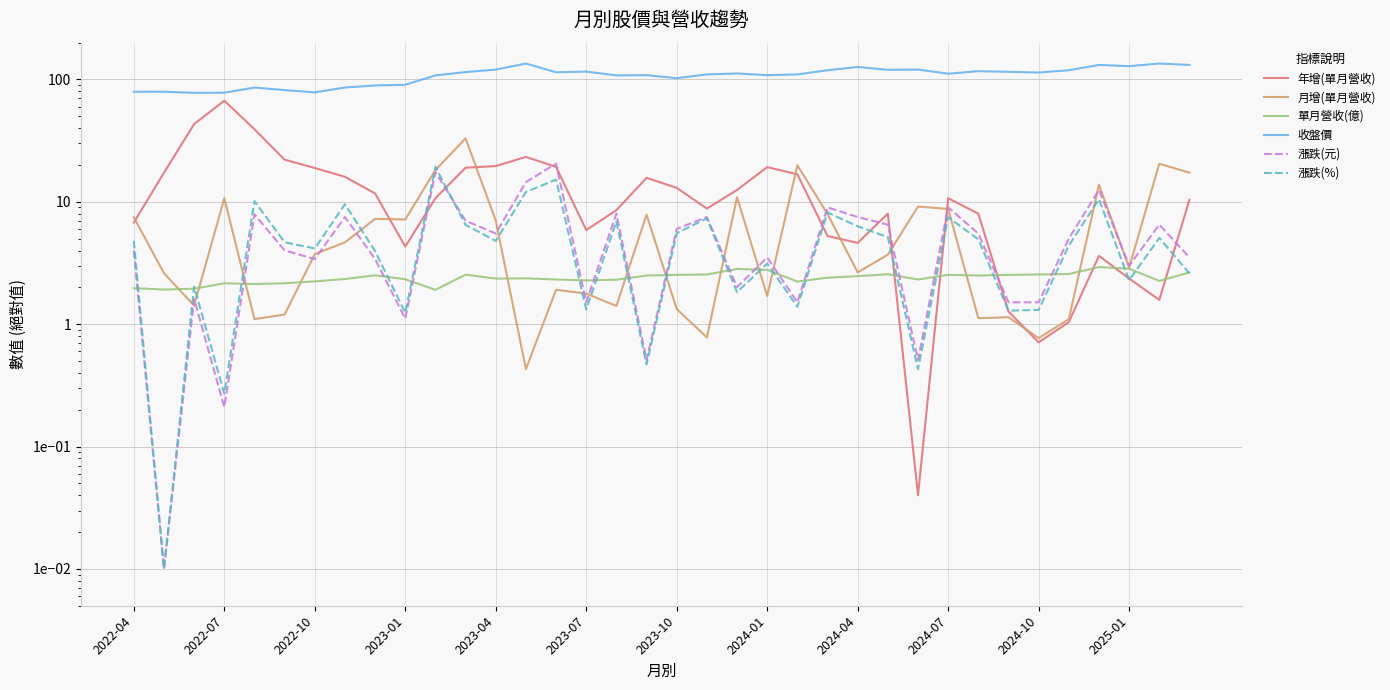

The 漲跌(元) series shows 2.3 at 2022-10. True or false?

False